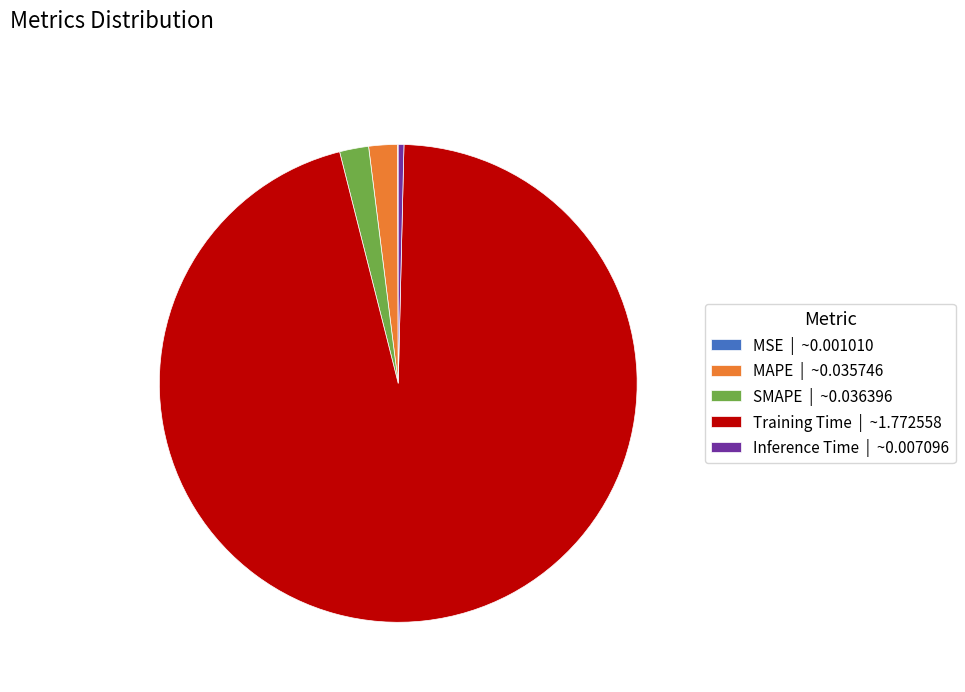

Is the sum of MAPE | ~0.035746 and Training Time | ~1.772558 greater than half?

Yes